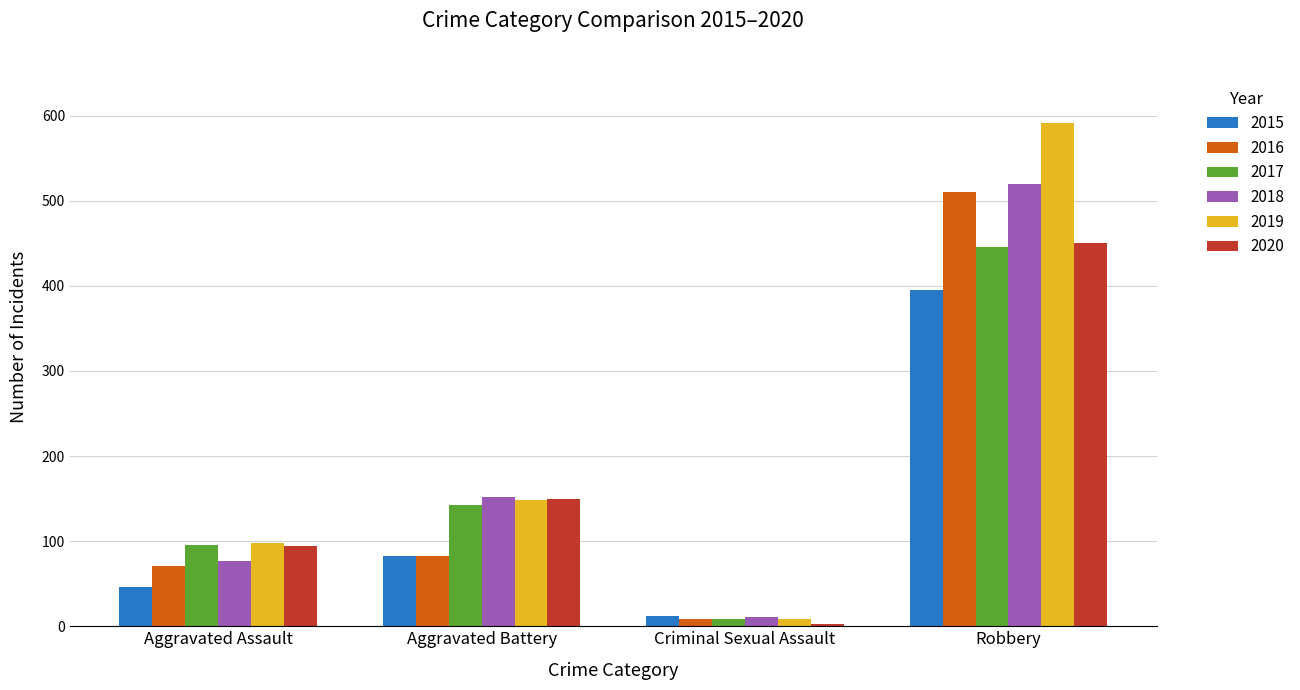

Is the value of 2017 at Criminal Sexual Assault greater than the value of 2018 at Aggravated Assault?

No